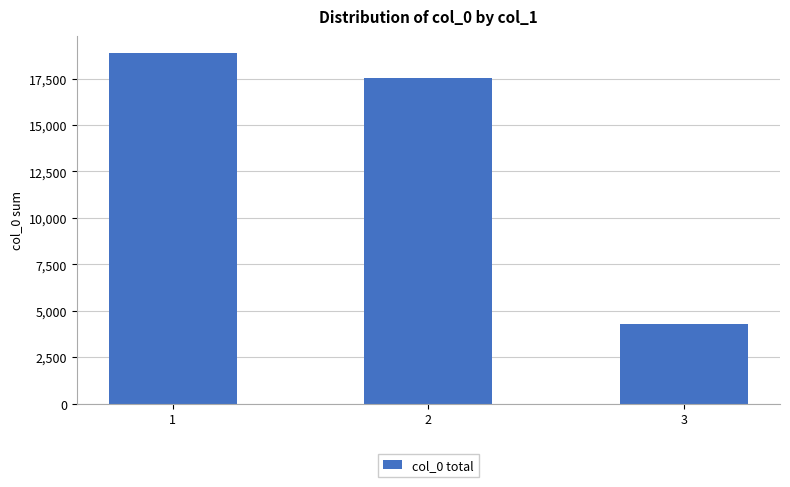

What is the approximate value at 1, to the nearest 100?

18900